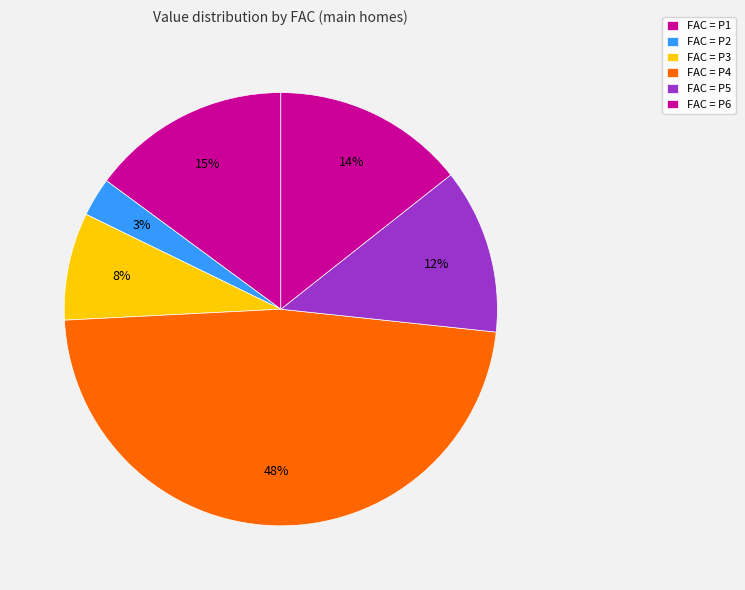

What is the largest slice in the pie chart?

P4